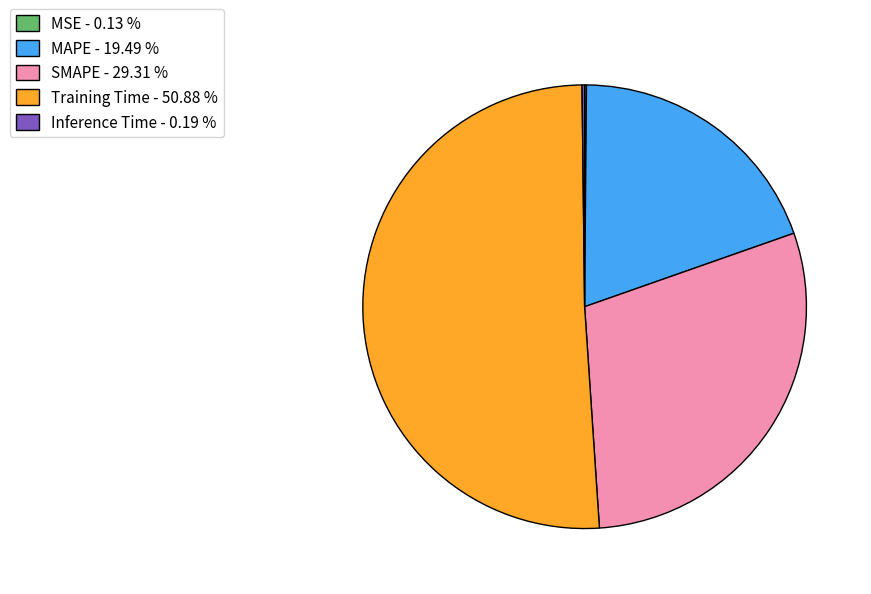

Is the sum of Training Time - 50.88 % and SMAPE - 29.31 % greater than half?

Yes